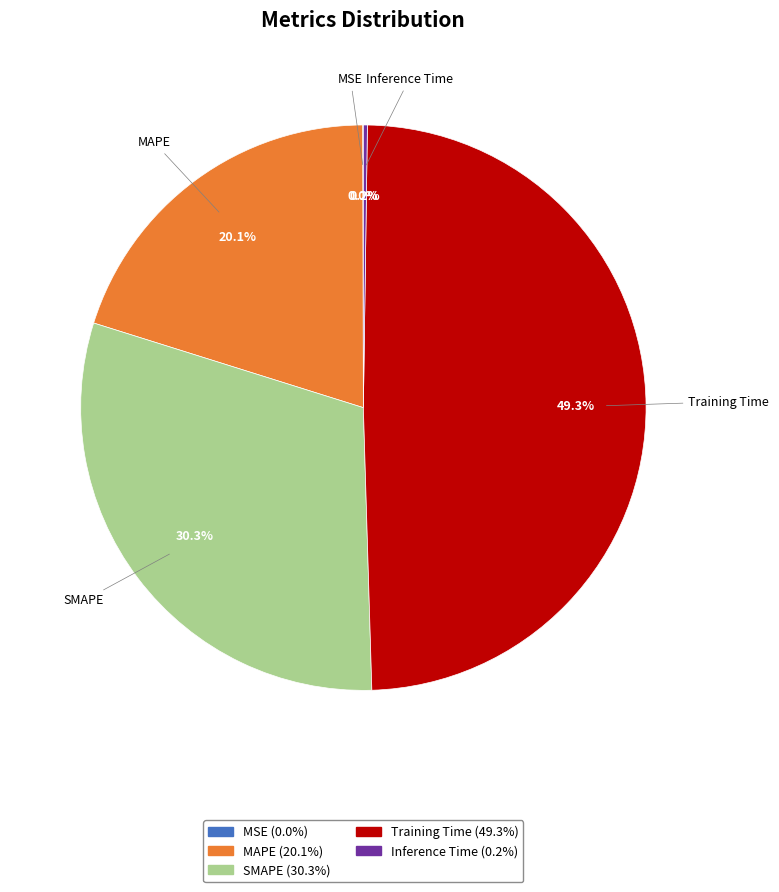

Between Training Time and MAPE, which is larger?

Training Time